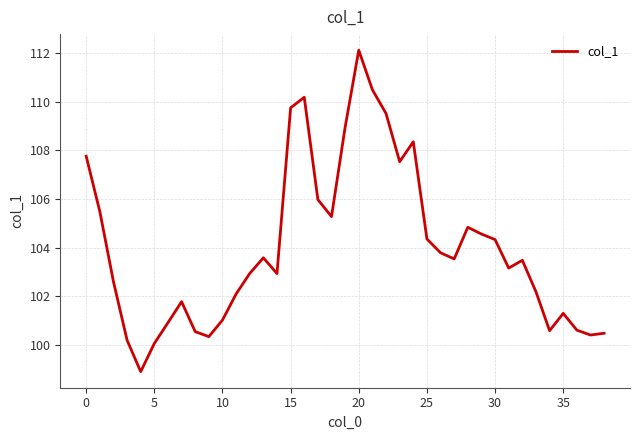

What is the maximum value shown in the chart?

112.1